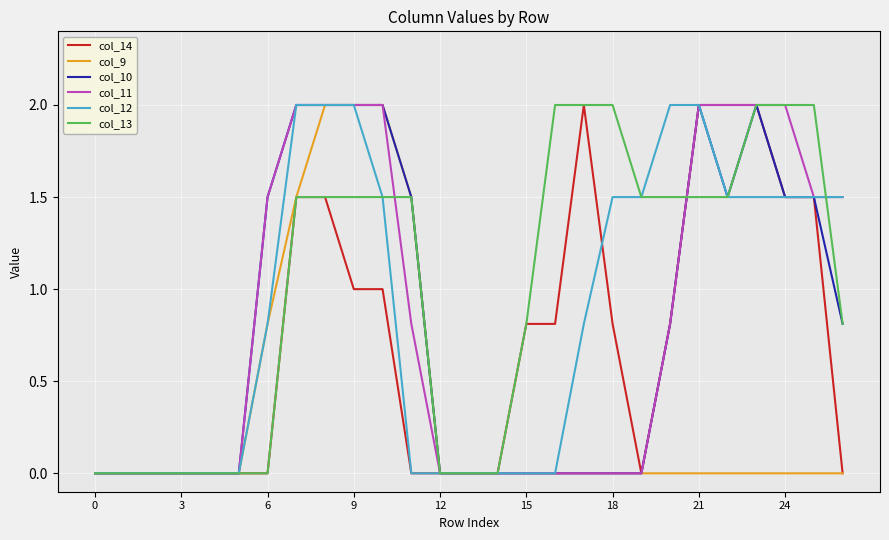

Which series has the largest total across all categories?

col_13